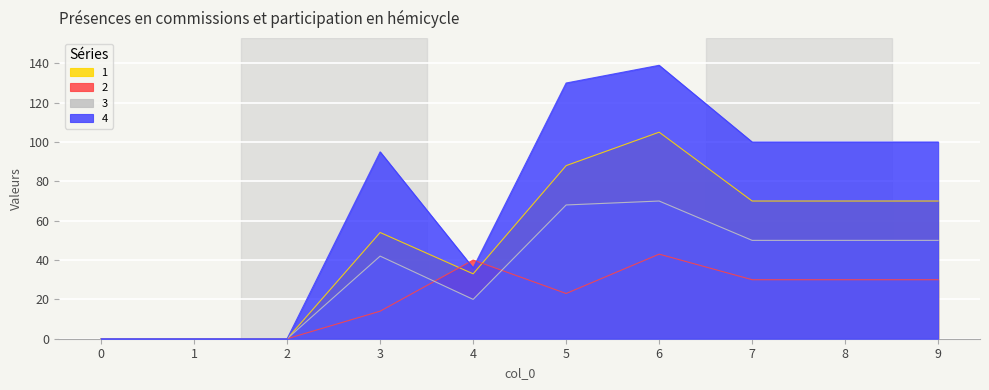

True or false: 1 and 2 intersect in this chart.

True